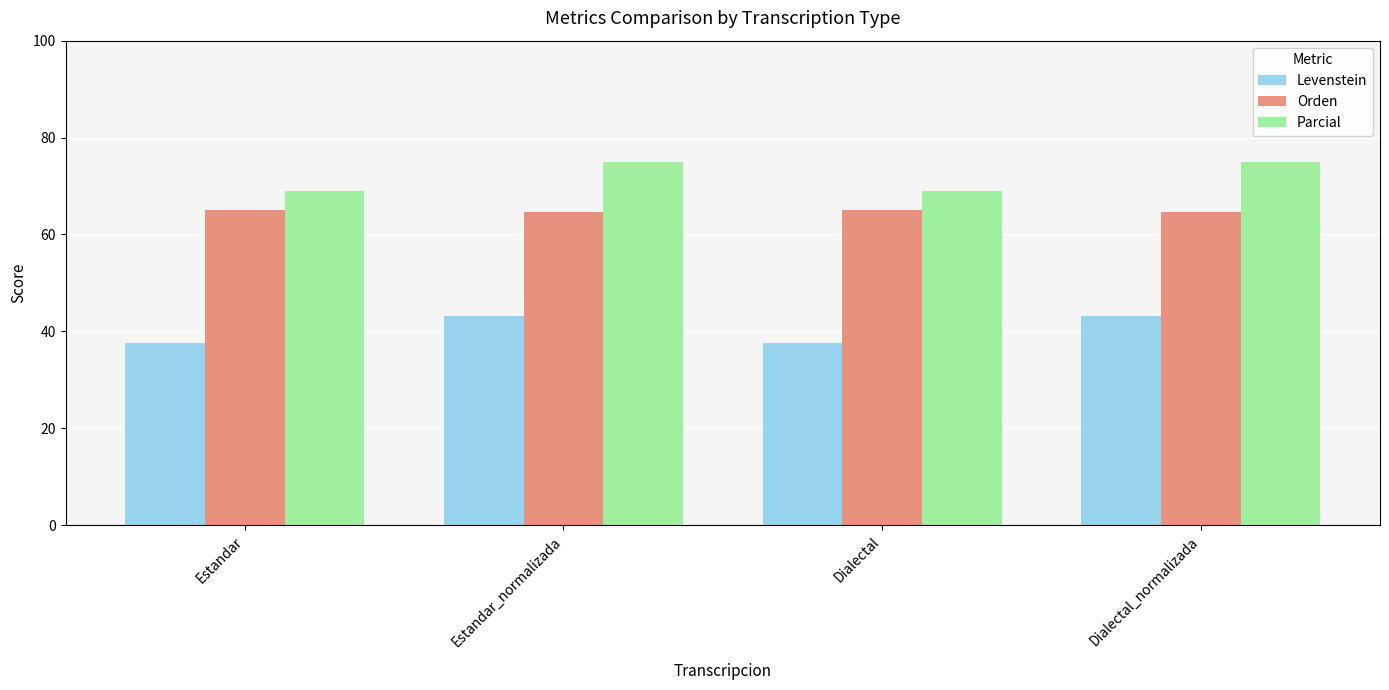

What is the greatest value displayed?

74.9